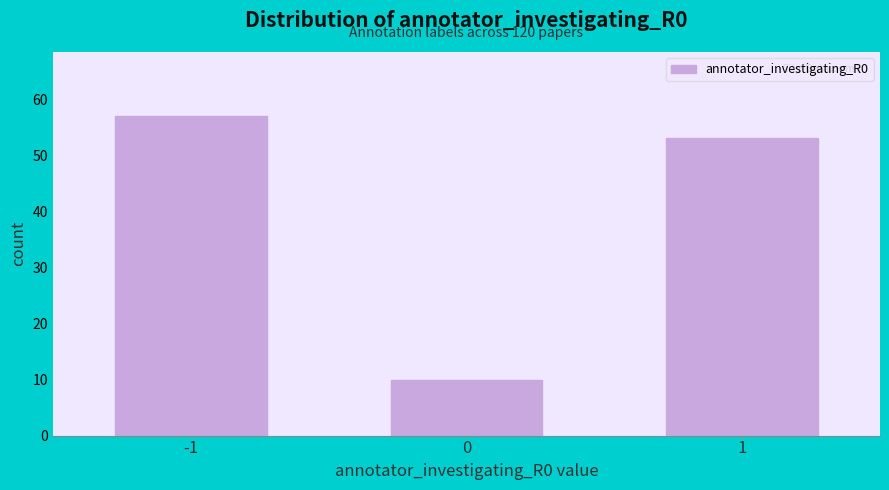

Reading left to right, what are all the values shown in this chart?

-1=57	0=10	1=53